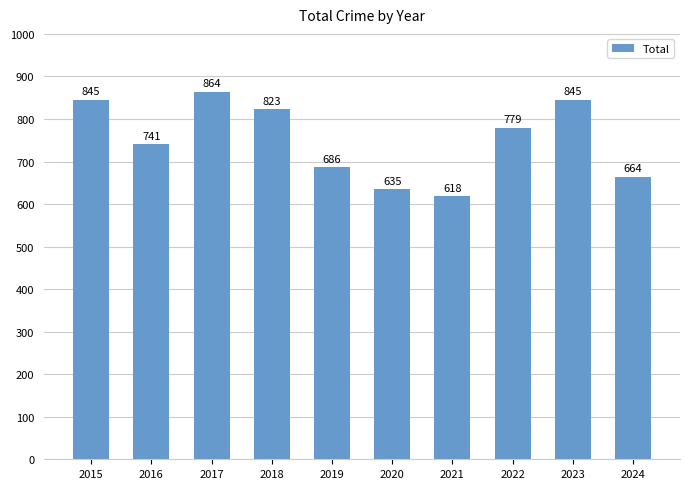

How many bars are there in total?

10